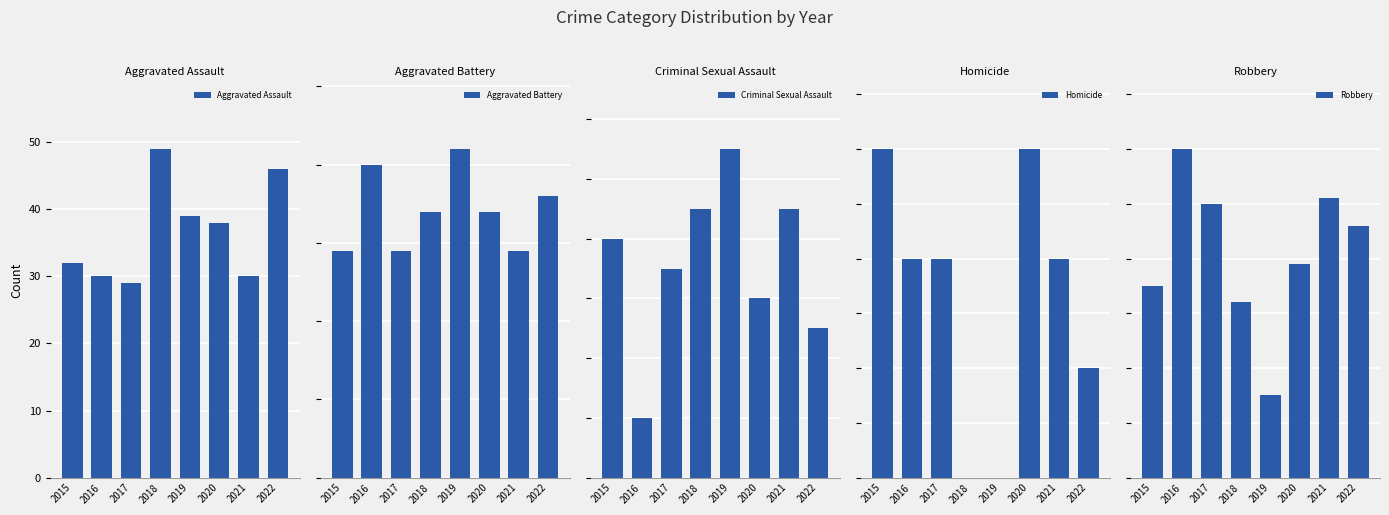

Which series has the largest range (max minus min)?

Robbery